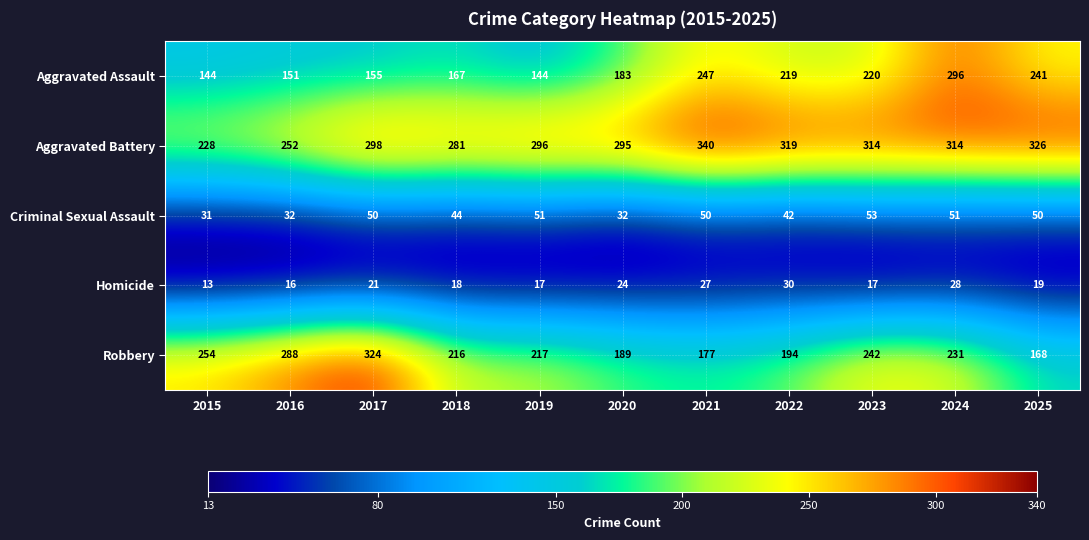

What value does the Aggravated Battery series have at 2021?

340